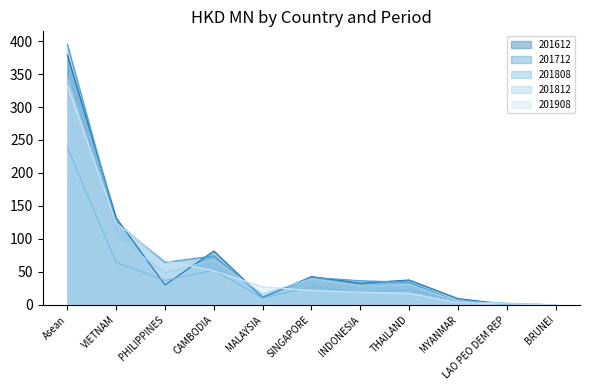

List the labels in order of 201812 value, smallest first.

BRUNEI, LAO PEO DEM REP, MYANMAR, MALAYSIA, INDONESIA, THAILAND, SINGAPORE, PHILIPPINES, CAMBODIA, VIETNAM, Asean